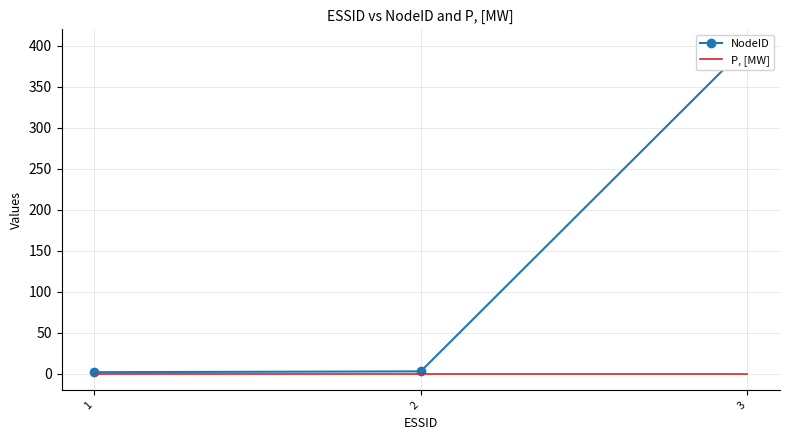

Which has a higher value, 2 or 3?

3